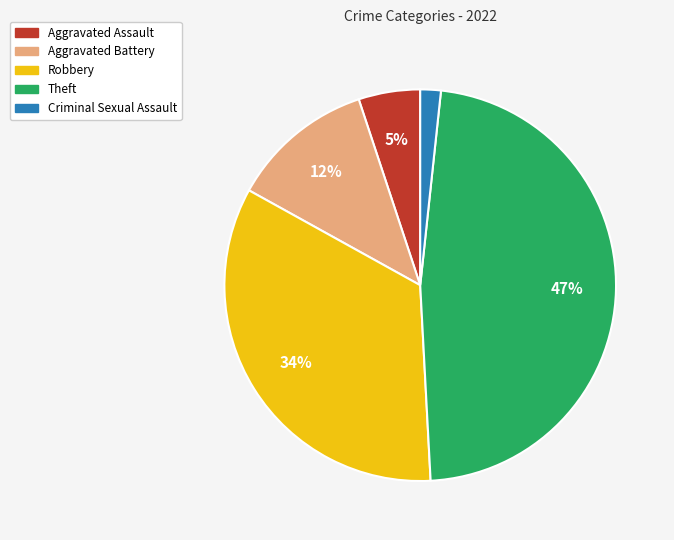

What percentage is the Robbery slice, to the nearest percent?

34%